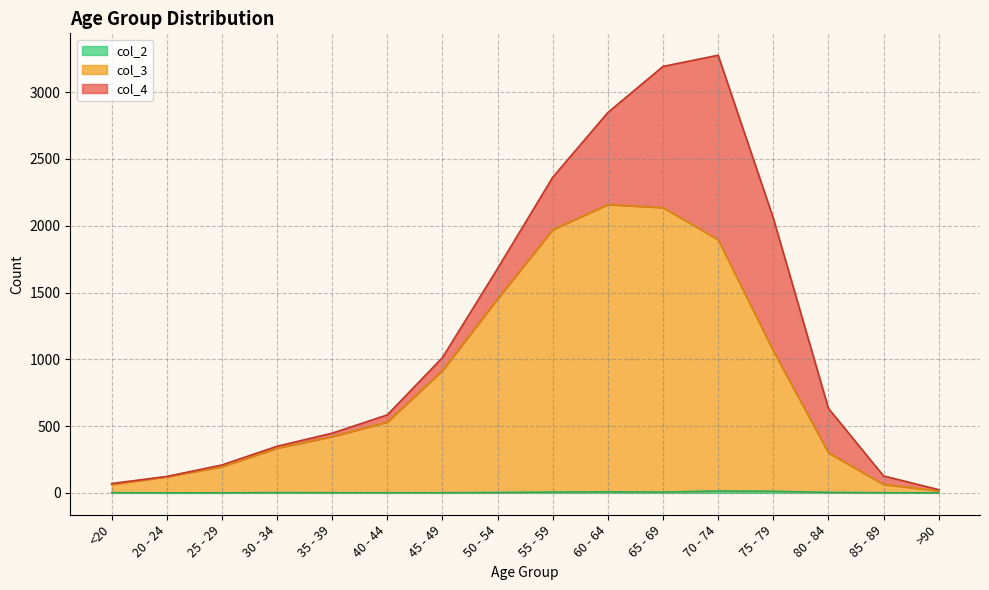

The value of col_2 at 45 - 49 is 1. True or false?

False